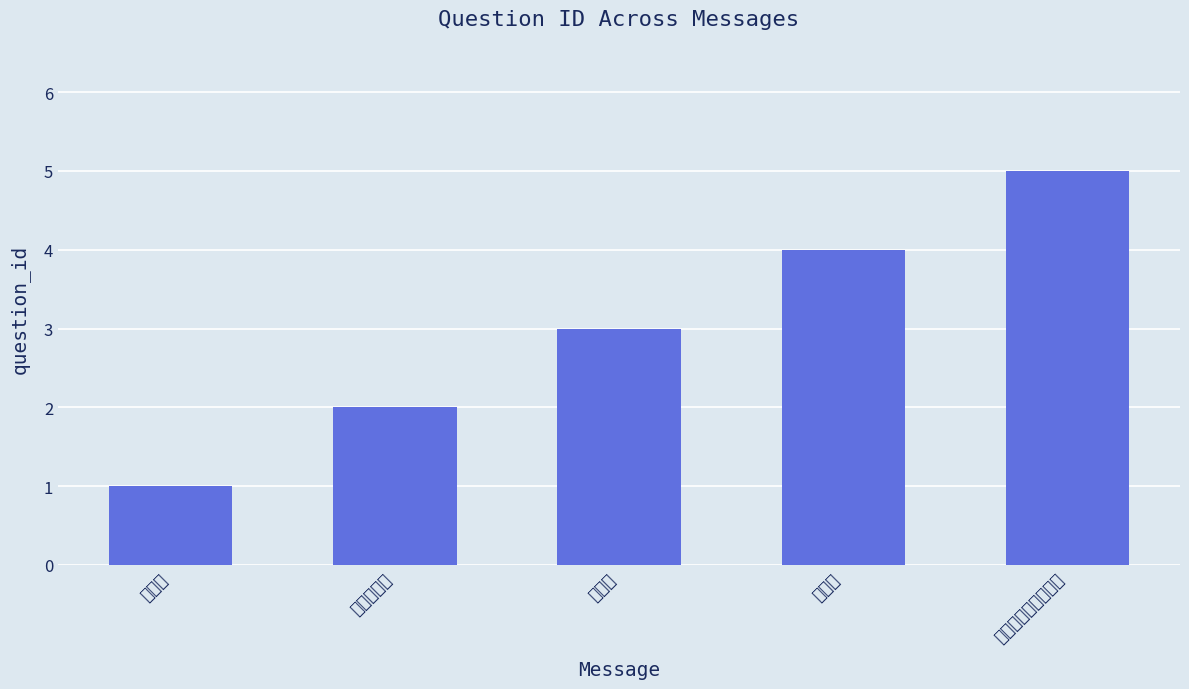

What is the change in value from 実在する？ to 言語？?

+2